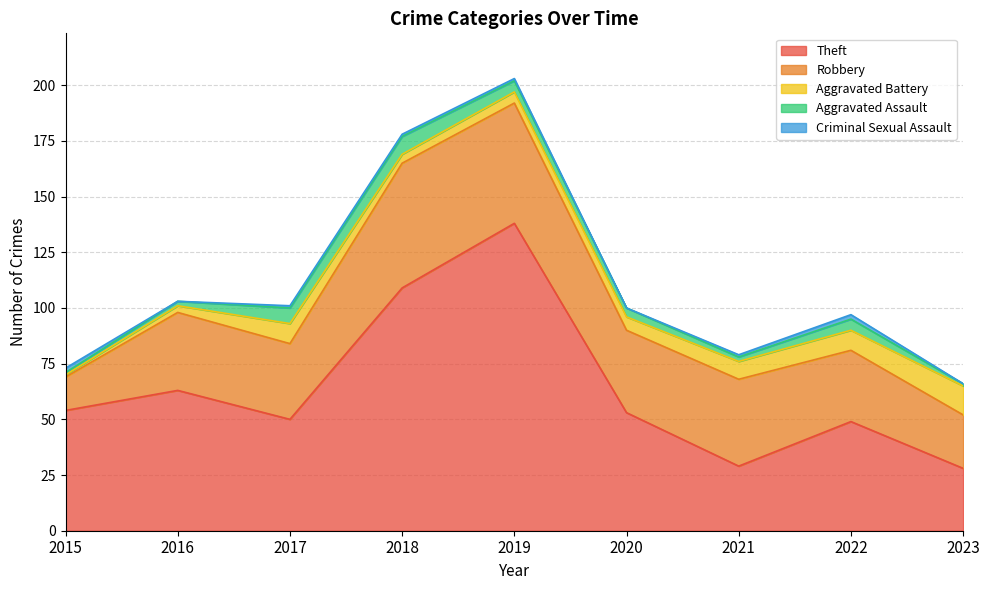

The value of Robbery at 2020 is 37. True or false?

True